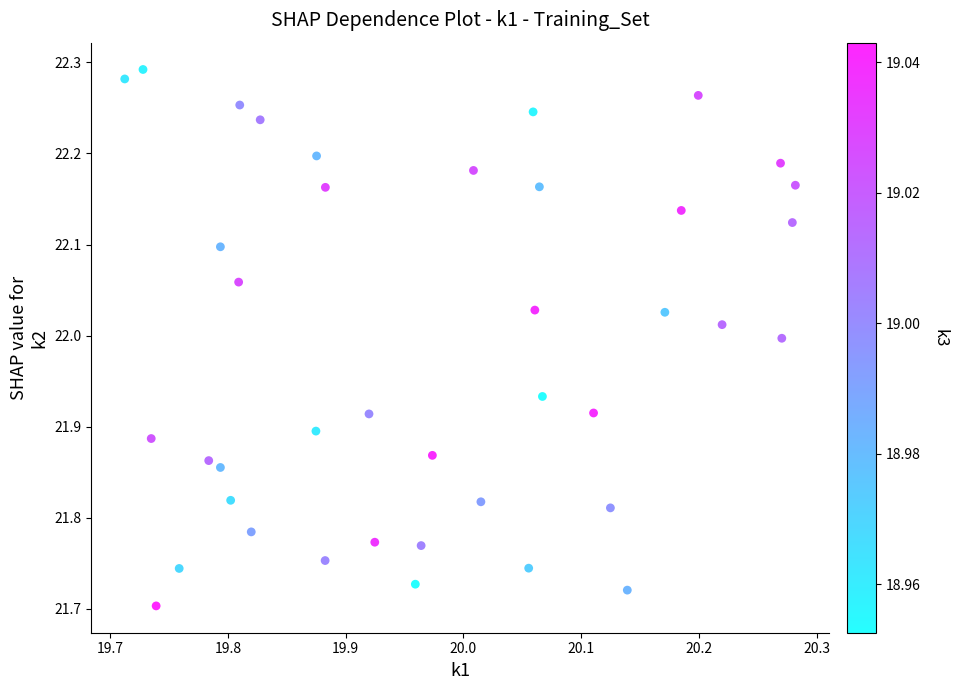

What is the range of Y values (max minus min)?

0.6